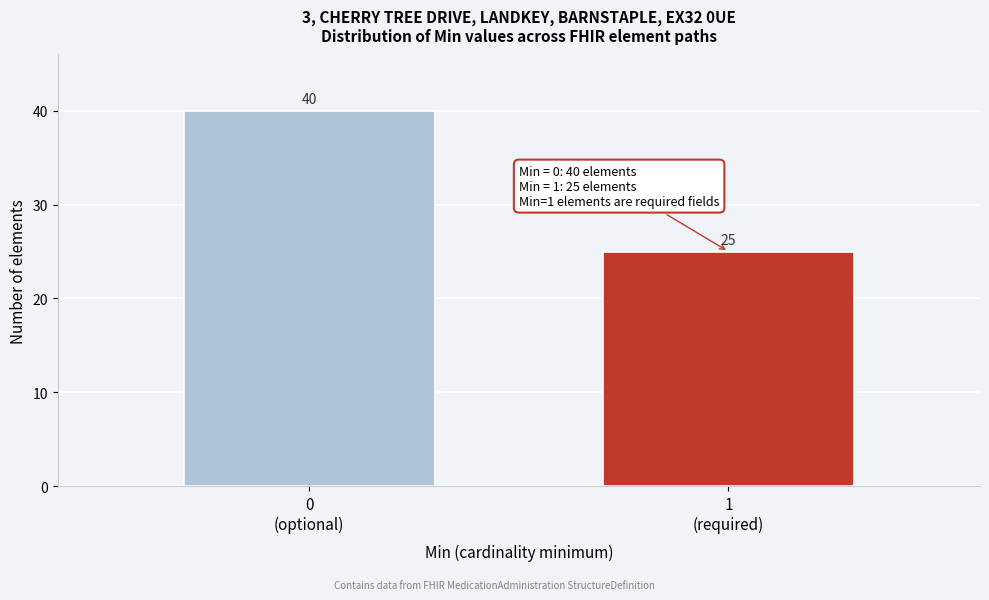

Reading left to right, what are all the values shown in this chart?

40	25